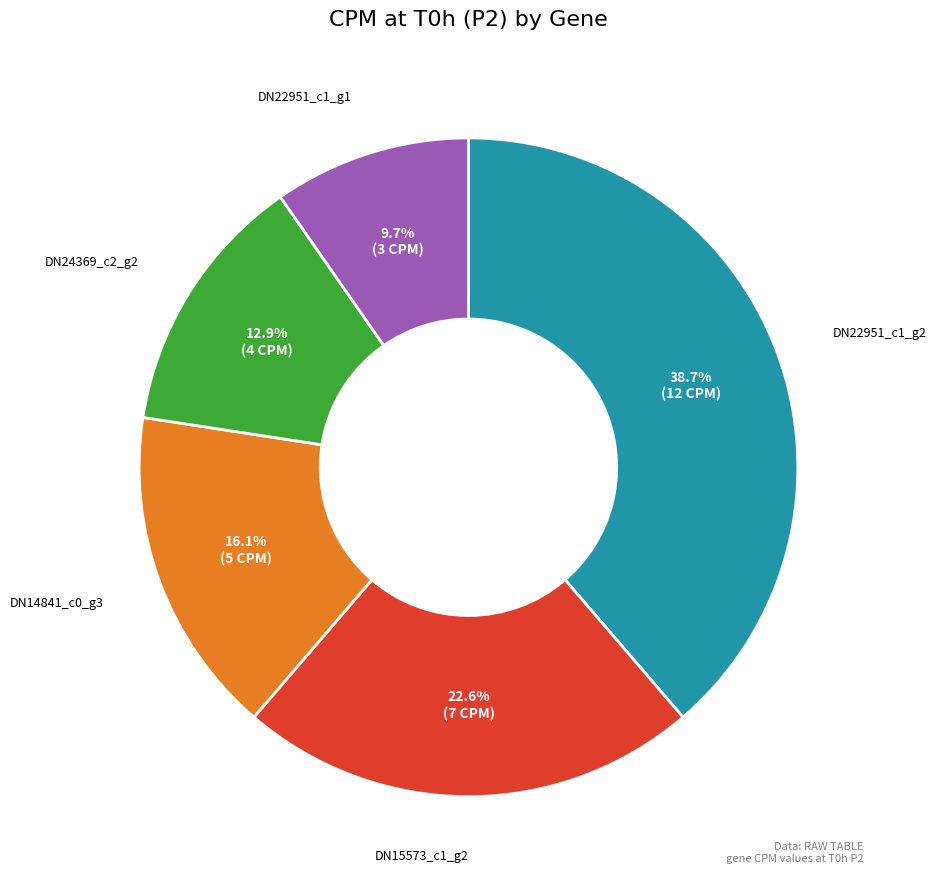

Is there a majority slice in this chart?

No